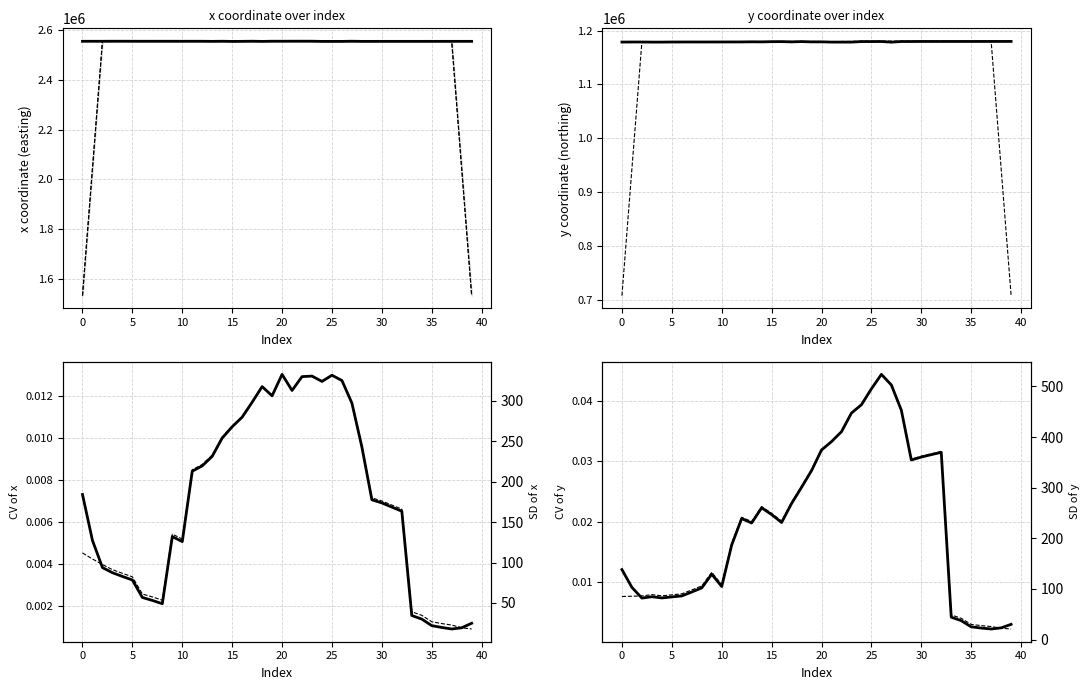

How many lines are shown in the chart?

2